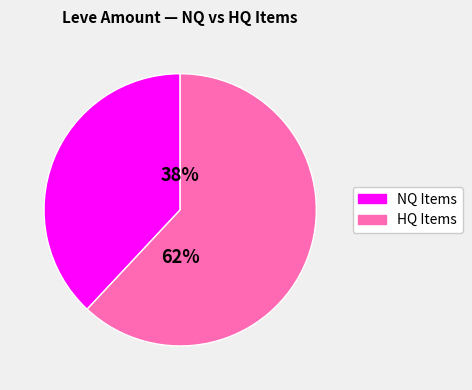

How many slices are in this pie chart?

2